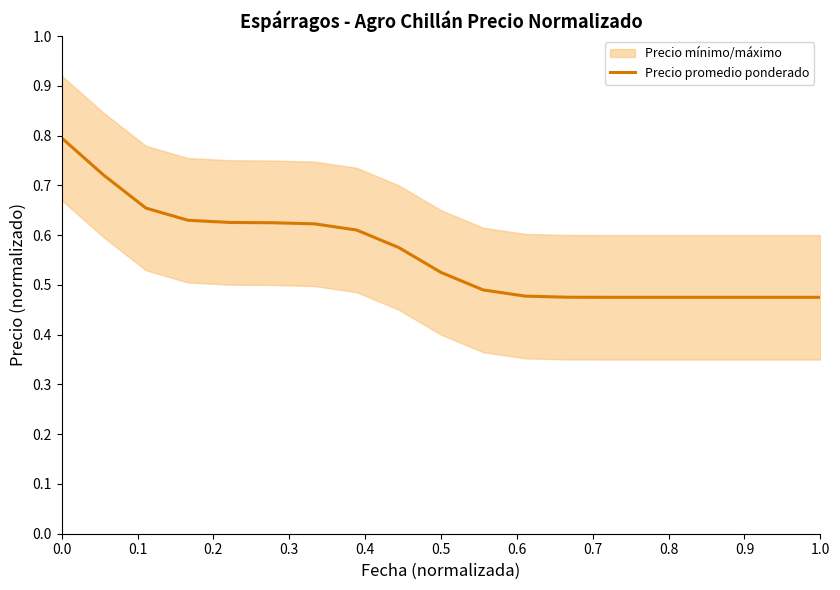

What is the label of the 16th point from the left?

15